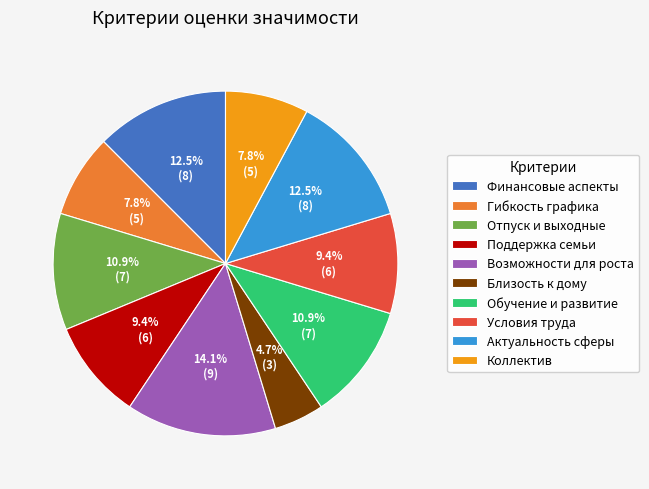

Count the number of slices in the pie.

10